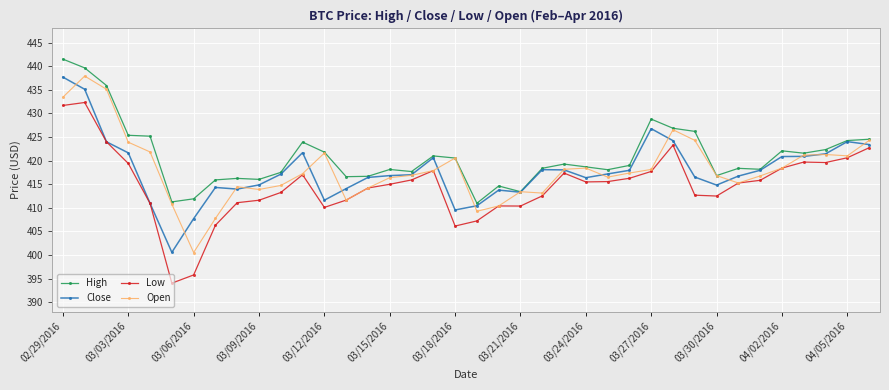

What is the minimum value shown in the chart?

394.0